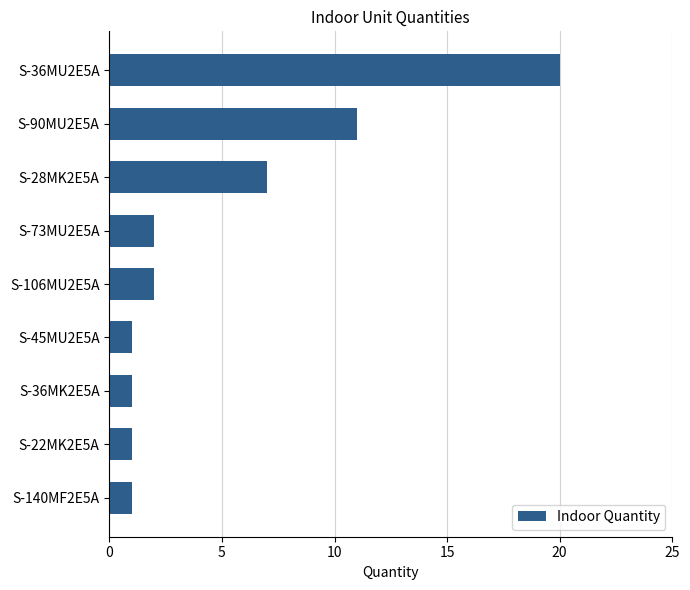

What is the sum of all values?

46